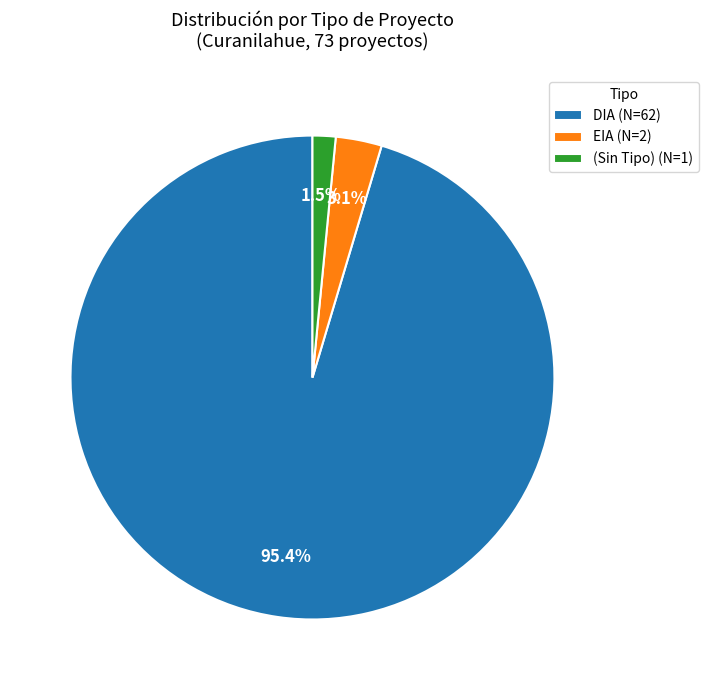

Which slice is the largest?

DIA (N=62)